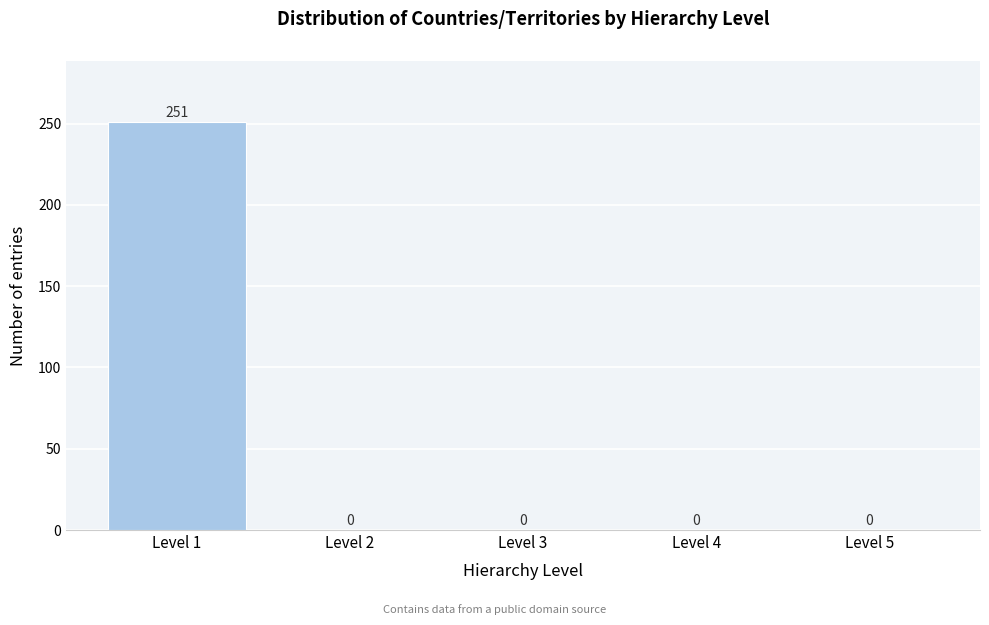

Over which range of the x-axis is the bar tallest?

0.5 to 1.5